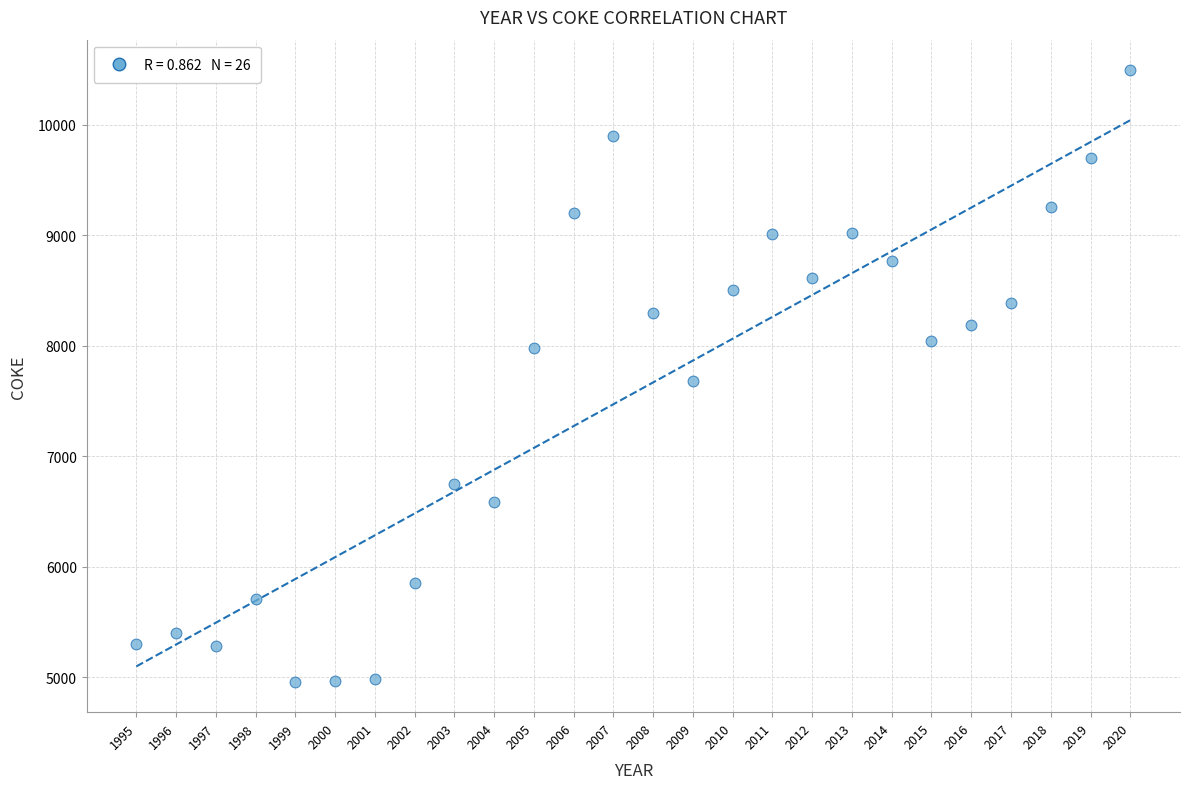

What is the range of X values (max minus min)?

25.0